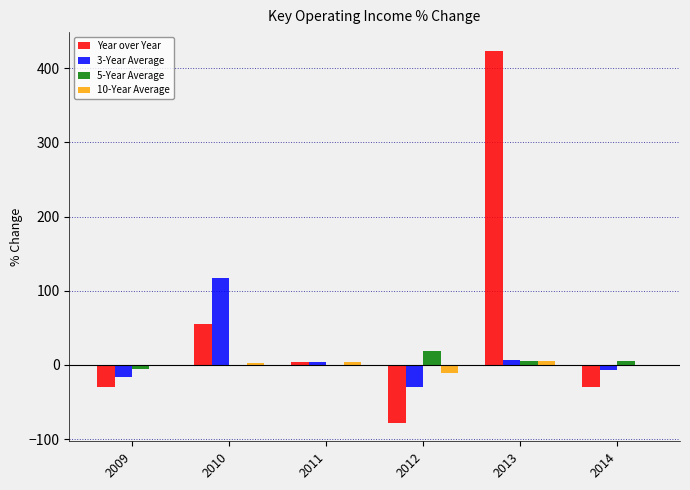

At which category does the chart reach its peak across all series?

2013